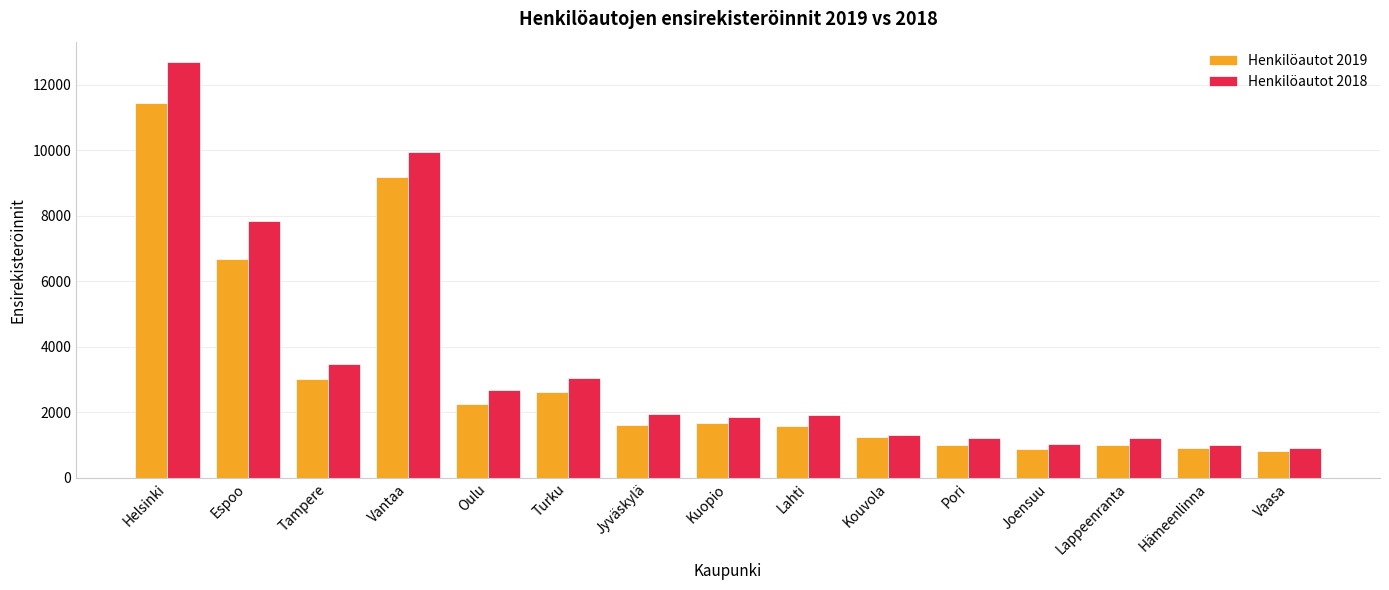

Which label corresponds to the largest value in the chart?

Helsinki